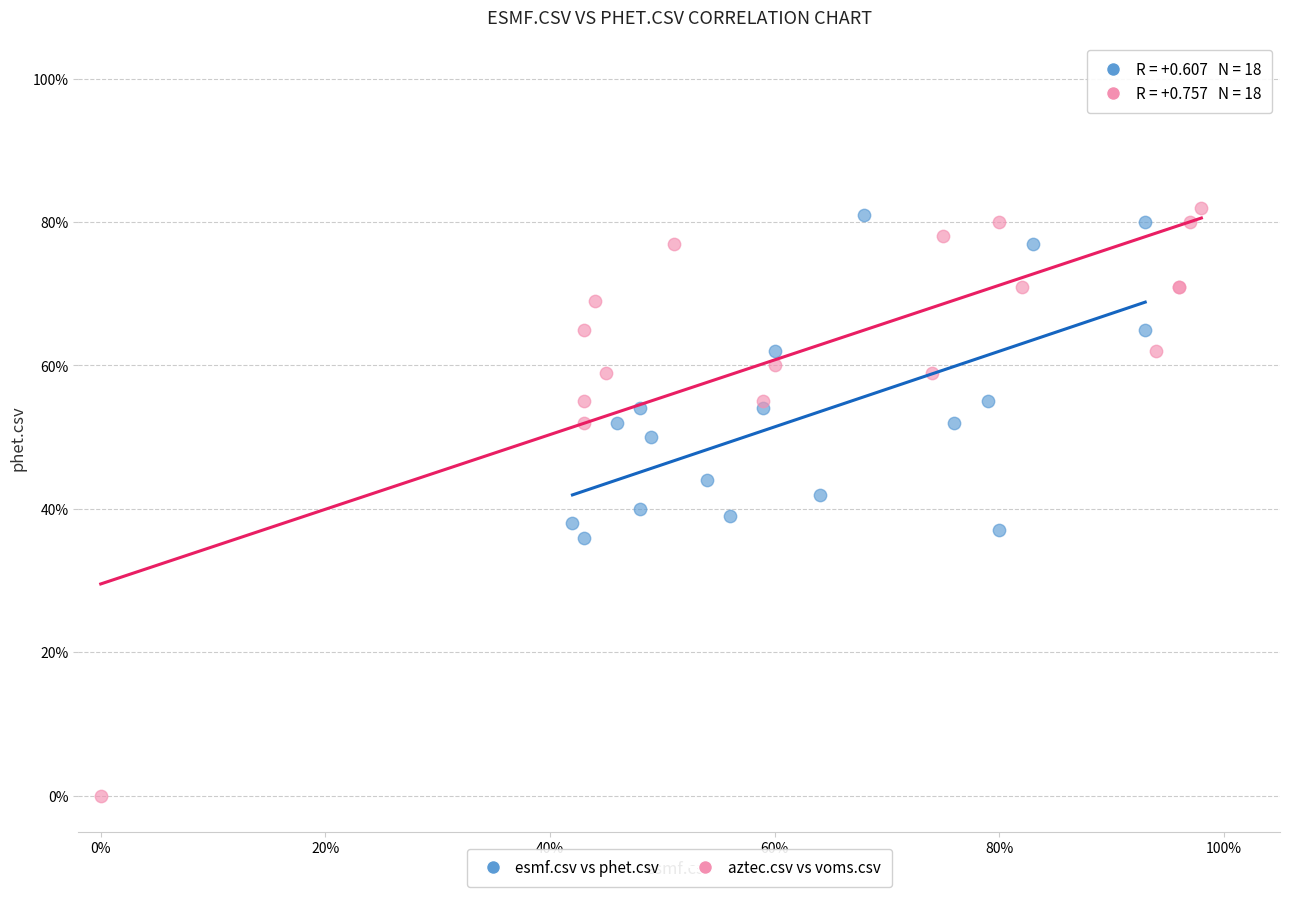

Which series has the widest spread of Y values?

aztec.csv vs voms.csv